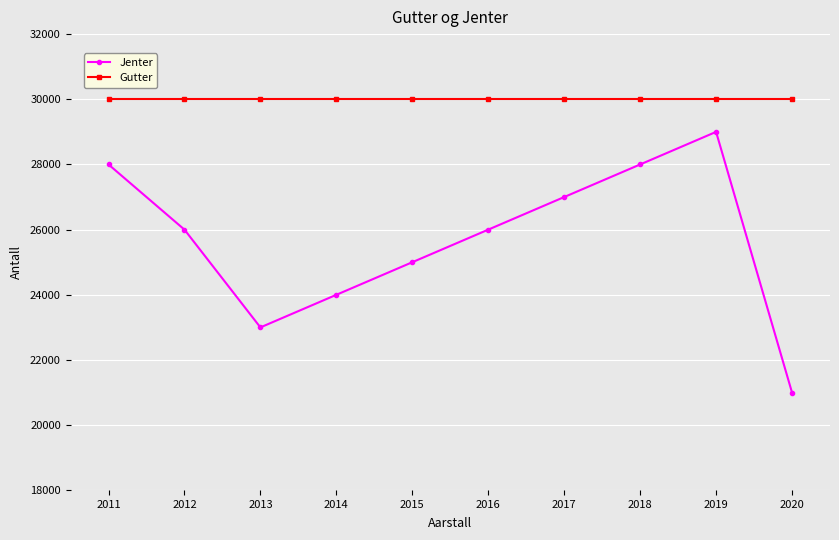

Is this an area chart (filled region under the line)?

No